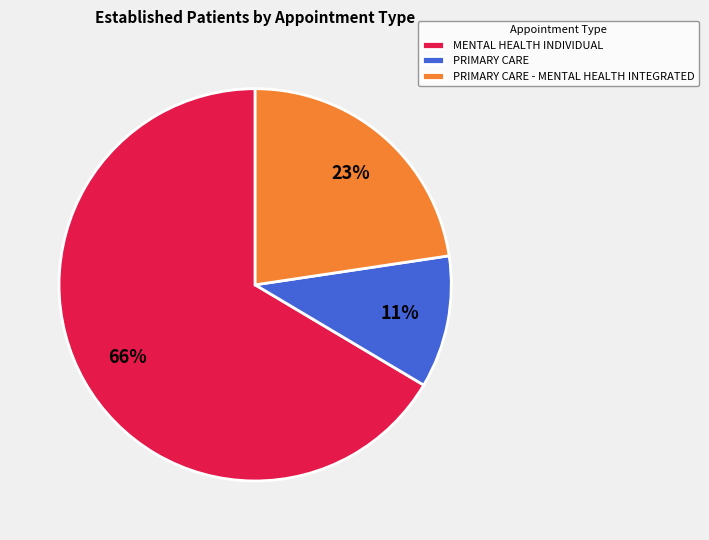

To the nearest percent, what is the combined percentage of 11% and 23%?

34%